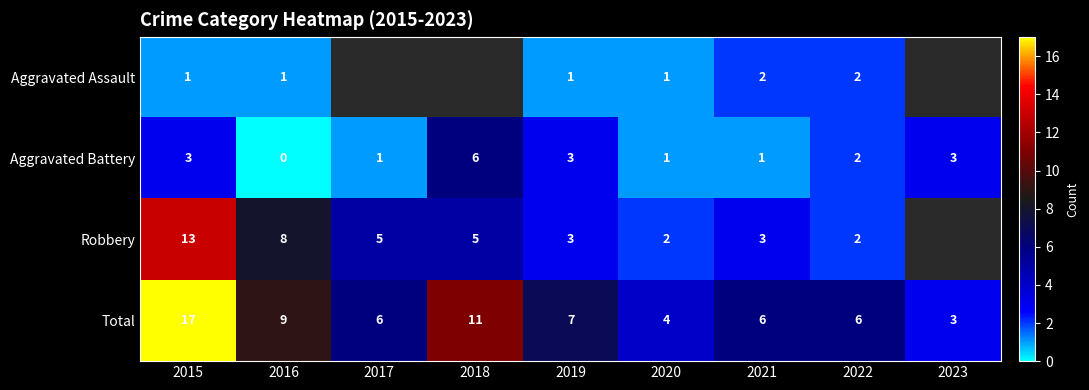

What is the highest value of the Total series?

17